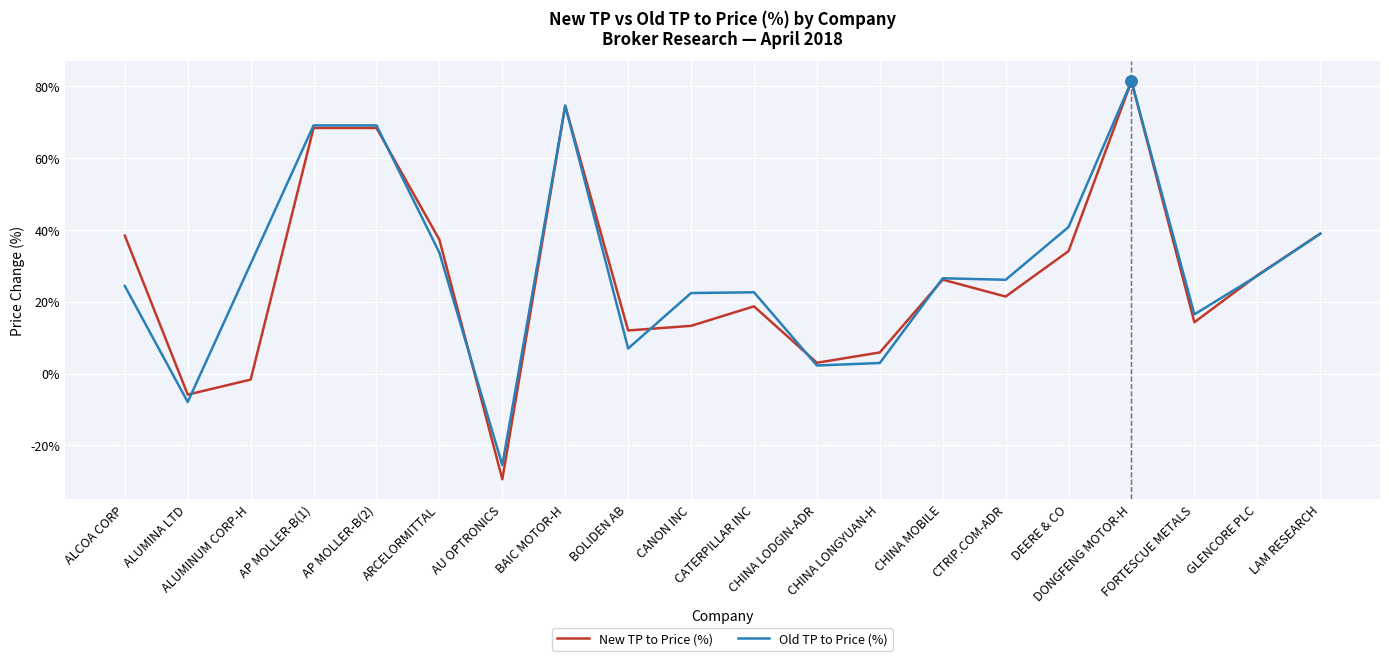

How many lines are shown in the chart?

2